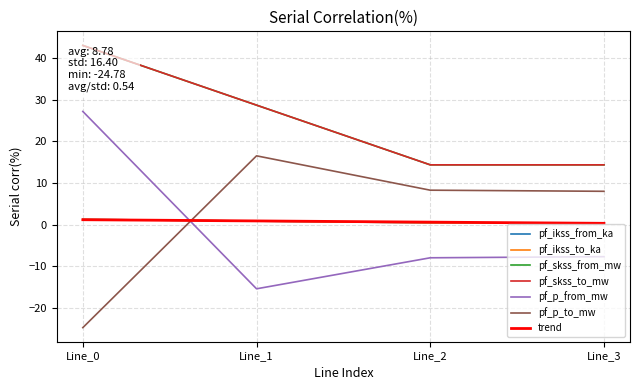

What is the value of the pf_skss_to_mw point at the 1st from the left?

43.1